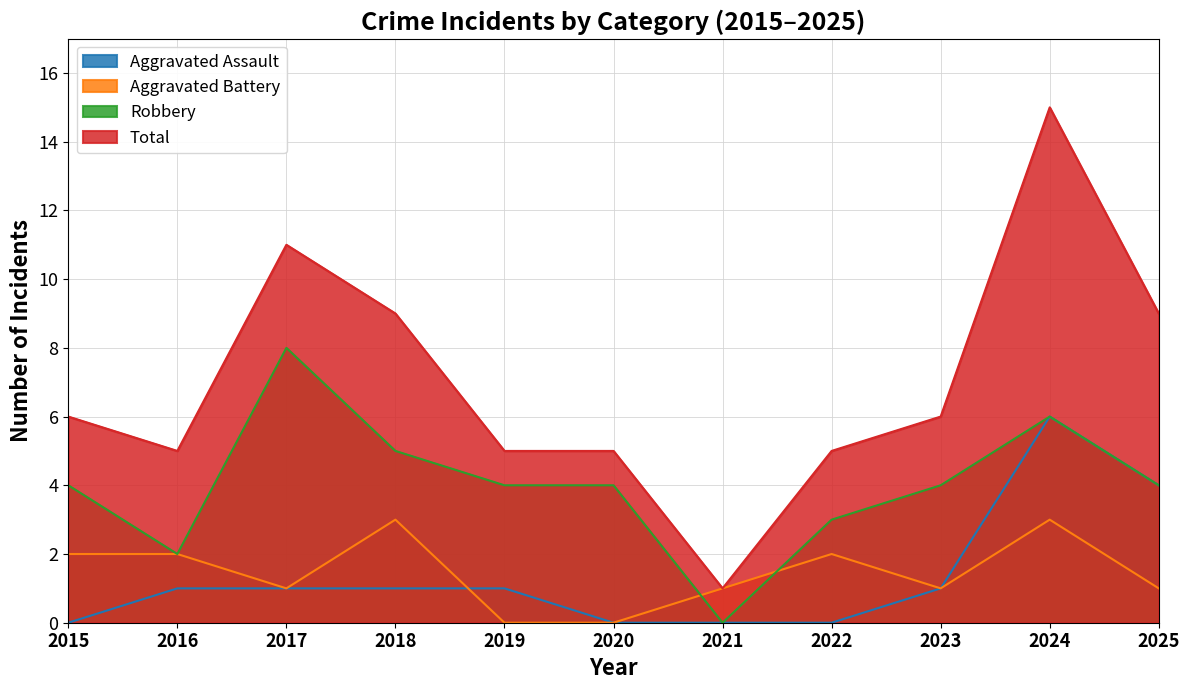

At 2016, list the series in order from largest to smallest.

Total, Aggravated Battery, Robbery, Aggravated Assault